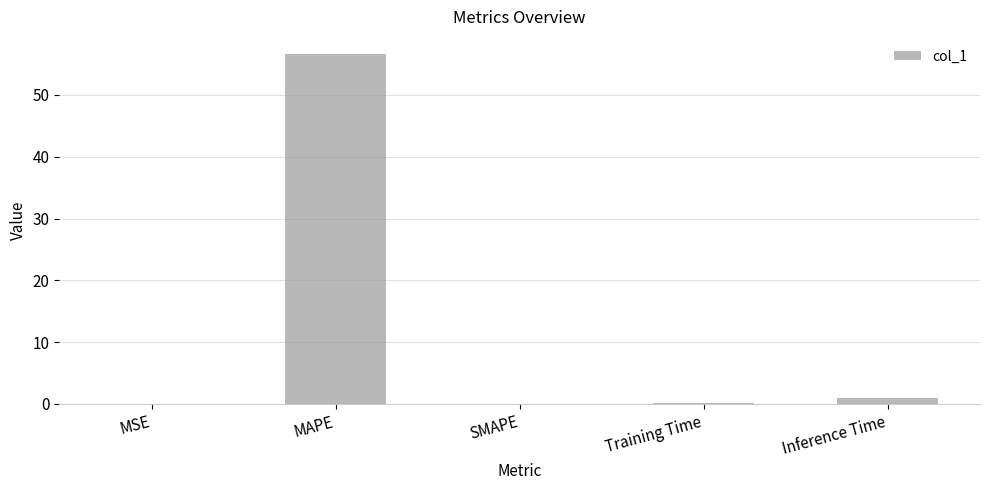

The value at MSE is 0.0. True or false?

True